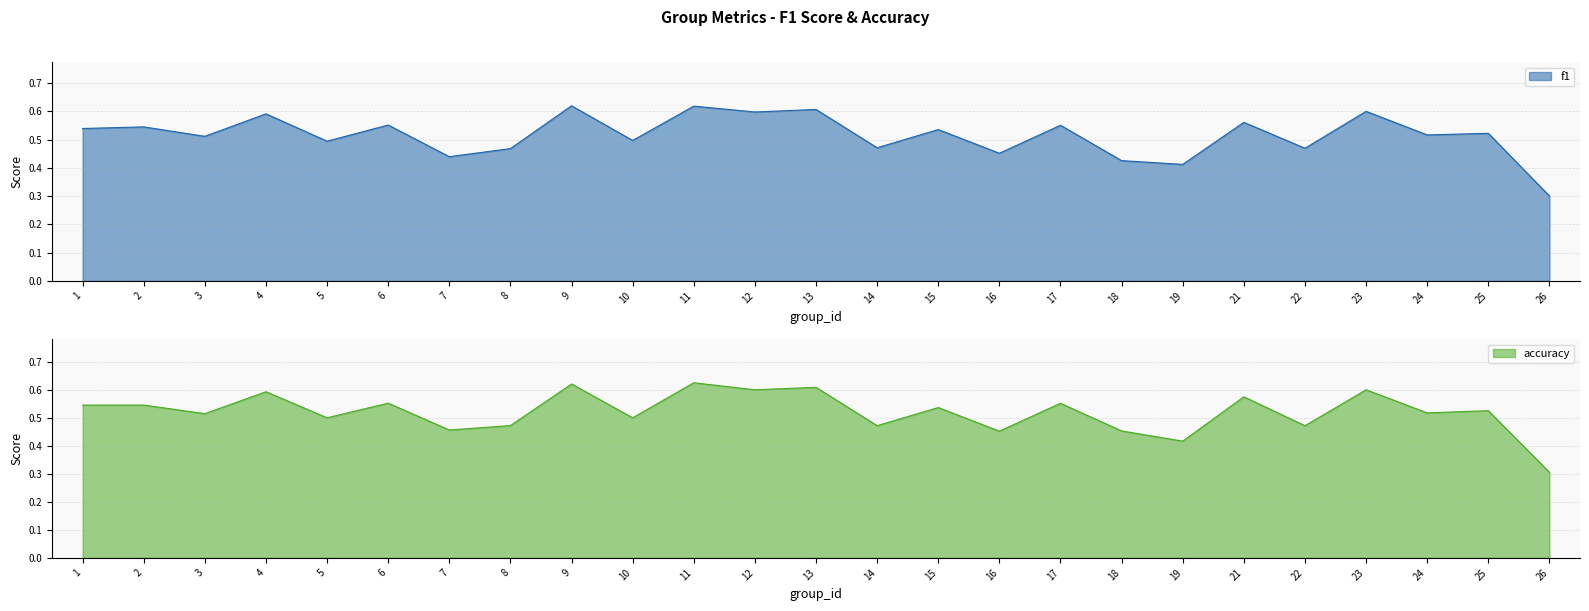

What is the highest value of the accuracy series?

0.6